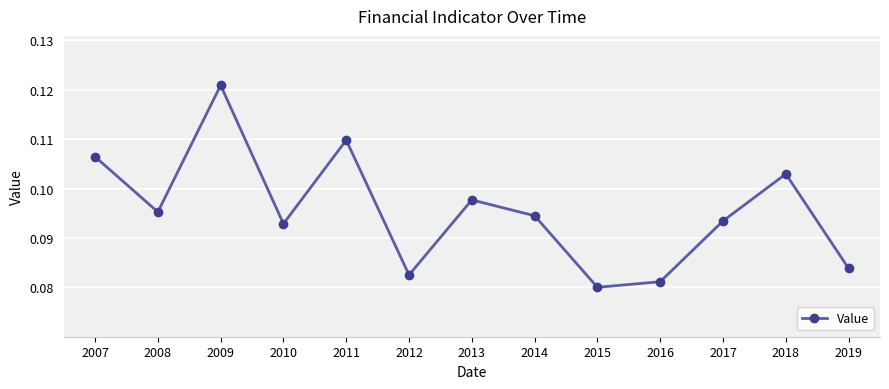

What is the sum of the values at 2019 and 2010?

0.2